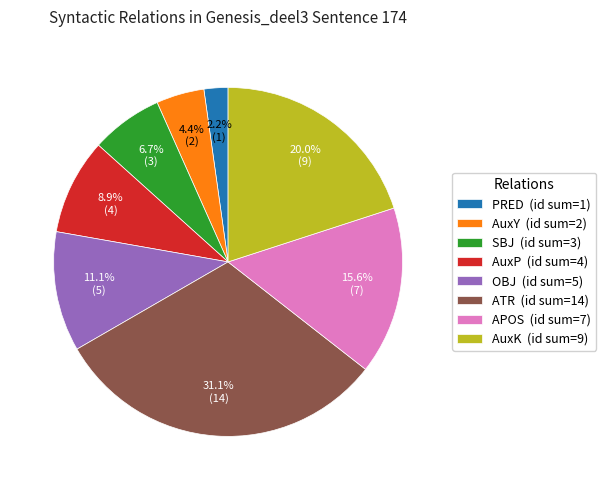

Rank the categories by value from highest to lowest.

ATR (id sum=14), AuxK (id sum=9), APOS (id sum=7), OBJ (id sum=5), AuxP (id sum=4), SBJ (id sum=3), AuxY (id sum=2), PRED (id sum=1)